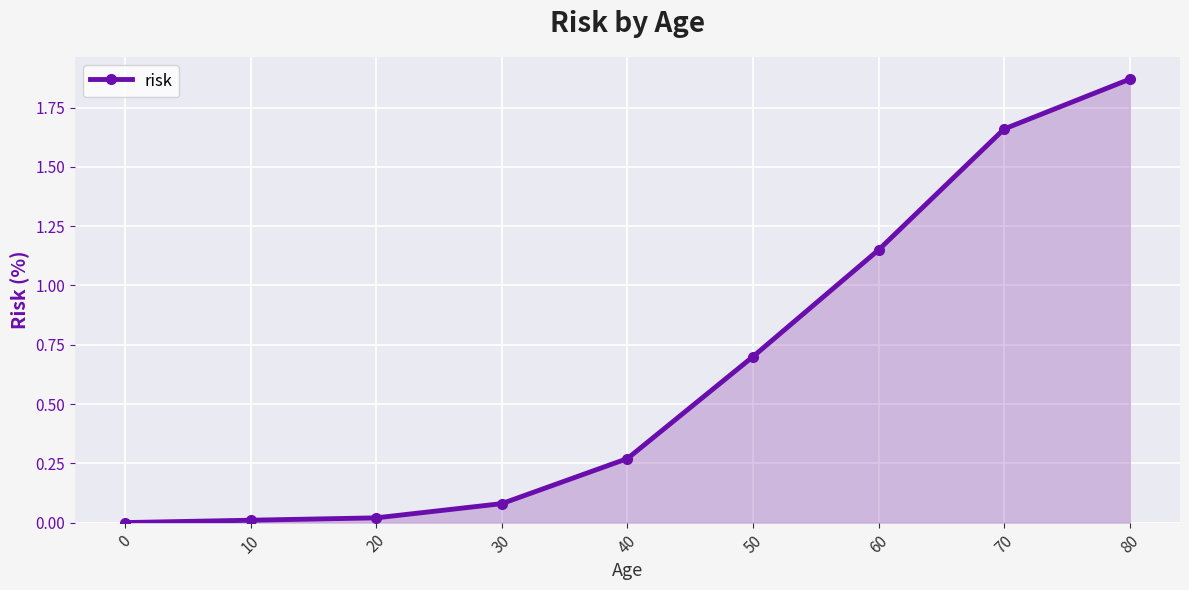

What is the change in value from 50 to 70?

+1.0